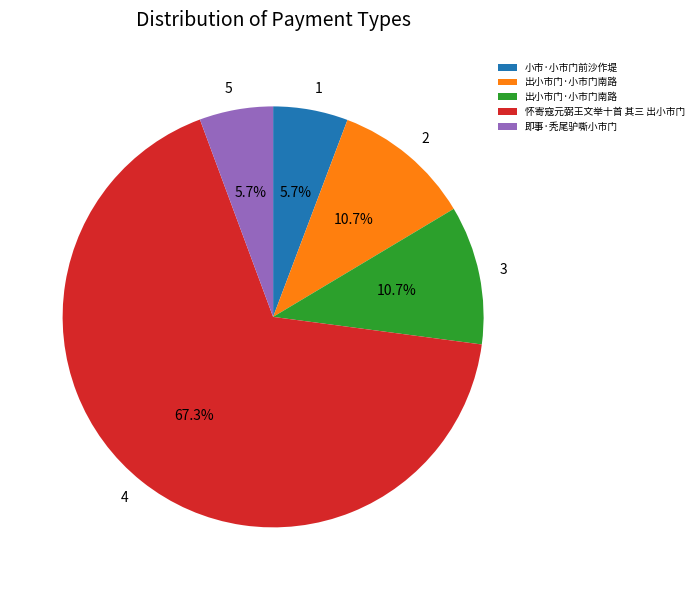

Does any single category account for the majority?

Yes